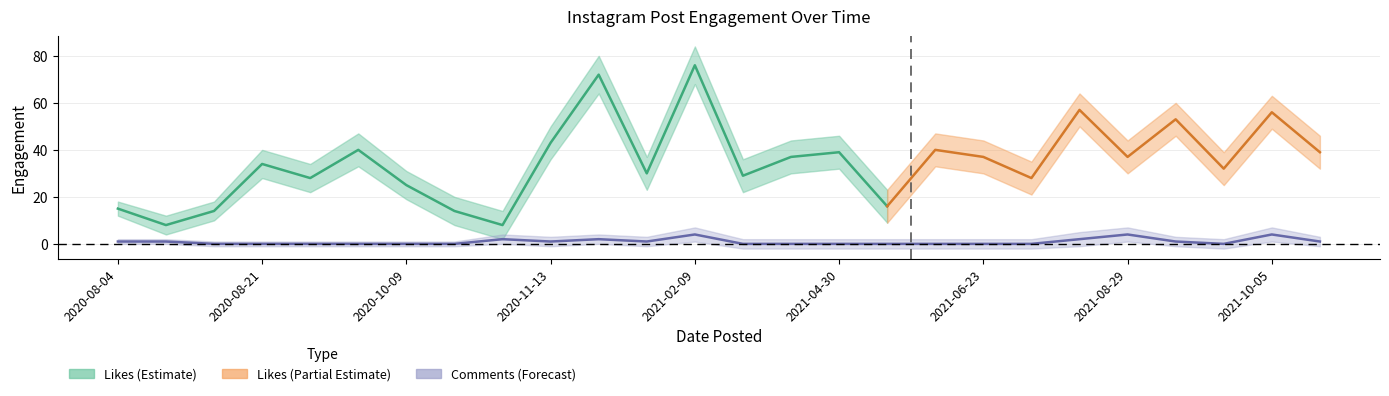

What is the value of the Comments lower point at the 18th from the left?

-2